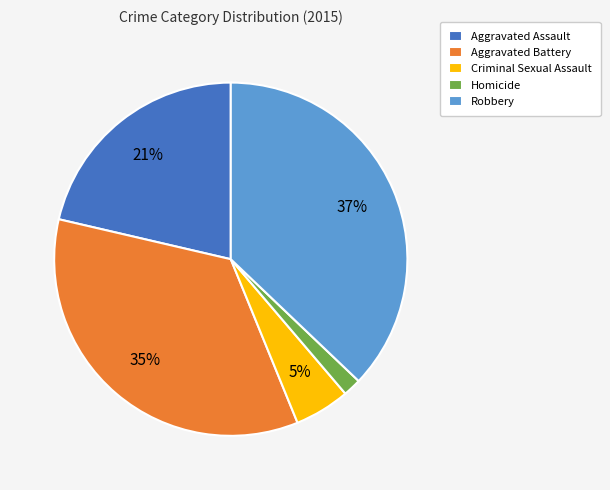

Rank the categories by value from highest to lowest.

Robbery, Aggravated Battery, Aggravated Assault, Criminal Sexual Assault, Homicide